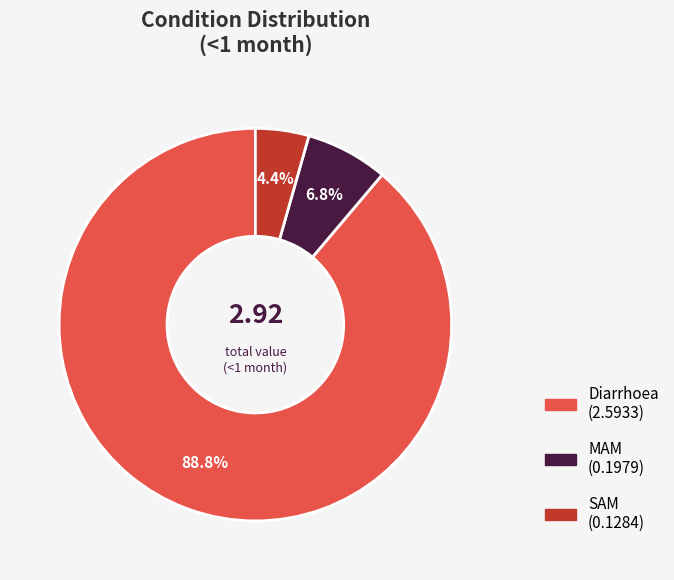

Rank the categories by value from lowest to highest.

SAM, MAM, Diarrhoea